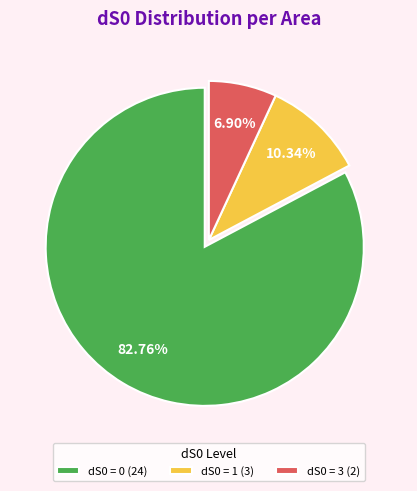

What is the majority slice?

dS0 = 0 (24)